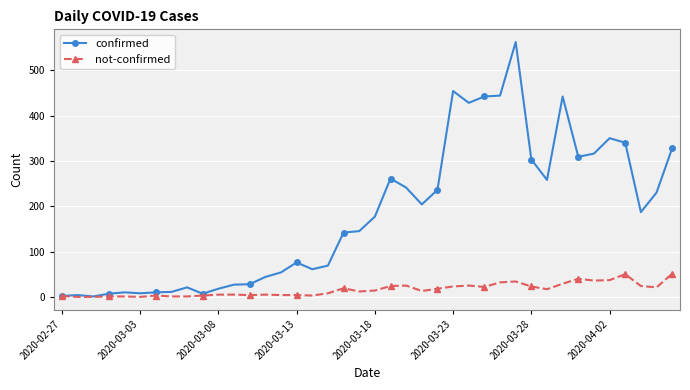

True or false: not-confirmed has more than 1 points higher than both neighbors.

True